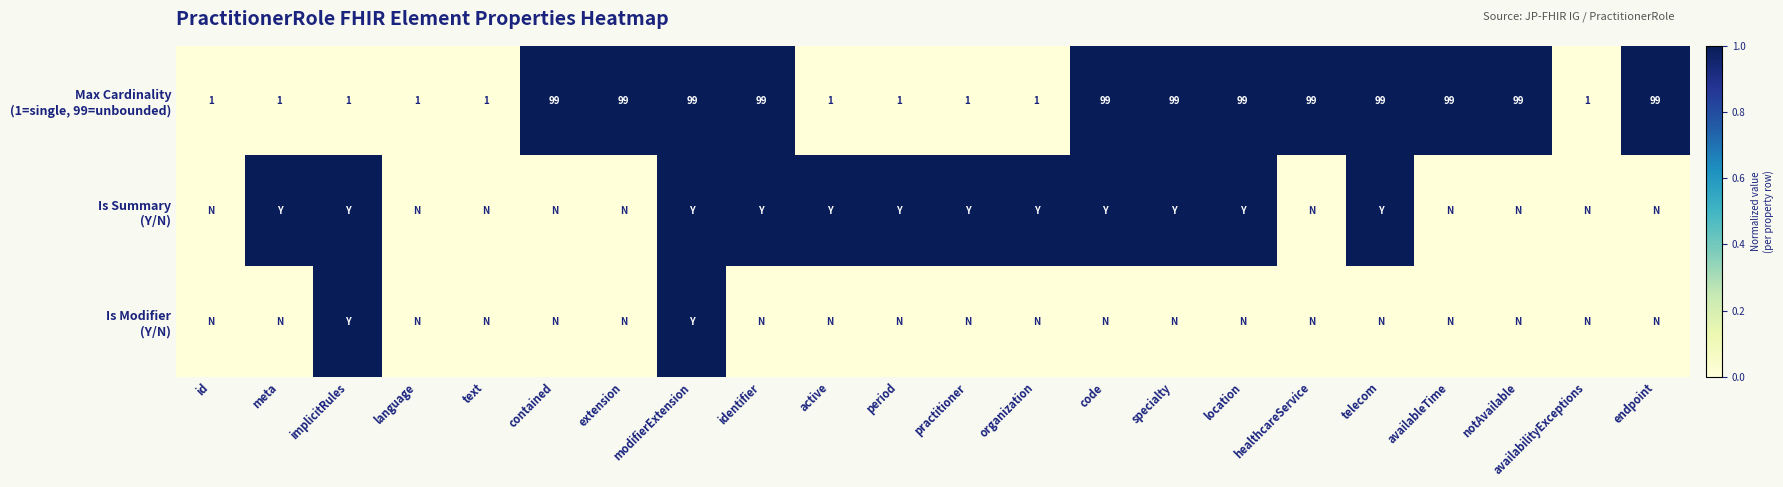

The Is Modifier (Y/N) series shows 0 at language. True or false?

True